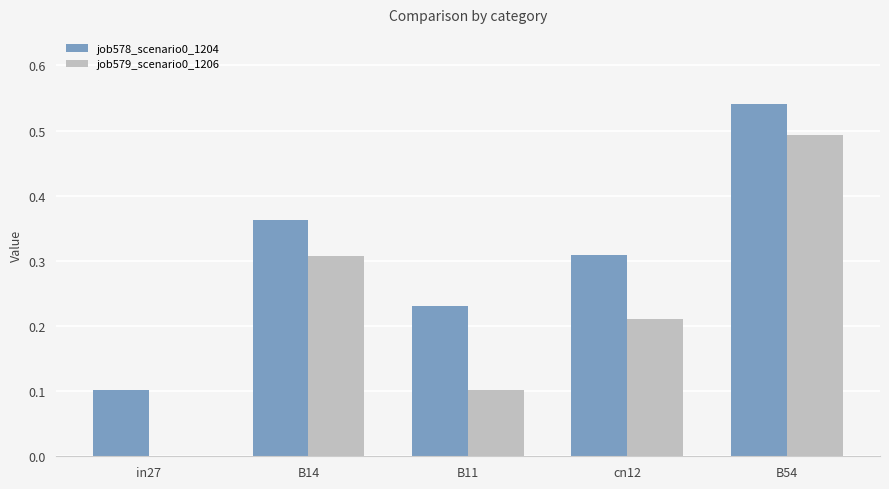

What are all the series names shown in the legend?

job578_scenario0_1204, job579_scenario0_1206